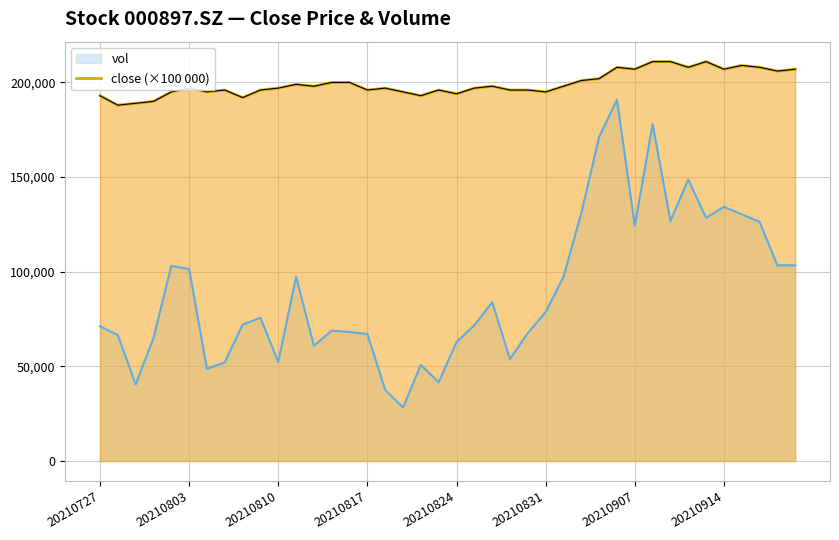

The value at 14 is 264670.1. True or false?

False